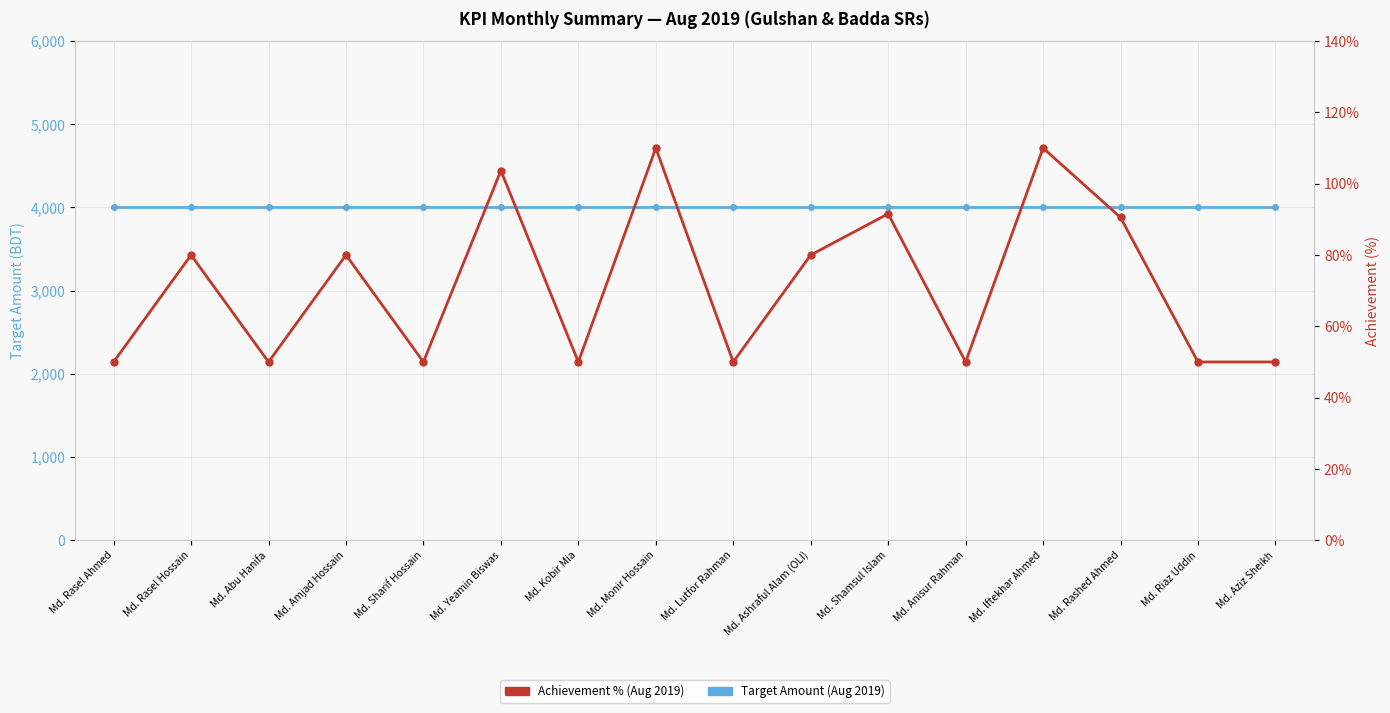

What is the total value across all series at Md. Sharif Hossain?

4050.0